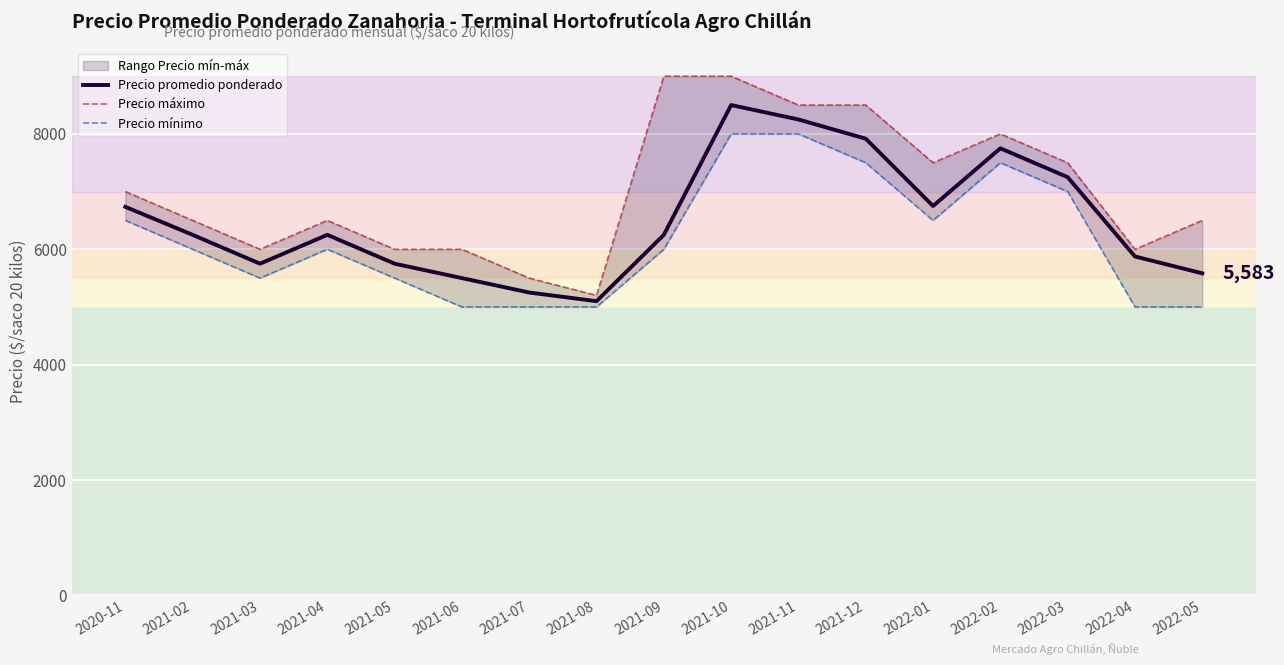

Reading left to right, what are all the values shown in this chart?

Precio promedio ponderado: 6735	6250	5750	6250	5750	5500	5250	5100	6250	8500	8250	7917	6750	7750	7250	5875	5583
Precio máximo: 7000	6500	6000	6500	6000	6000	5500	5200	9000	9000	8500	8500	7500	8000	7500	6000	6500
Precio mínimo: 6500	6000	5500	6000	5500	5000	5000	5000	6000	8000	8000	7500	6500	7500	7000	5000	5000